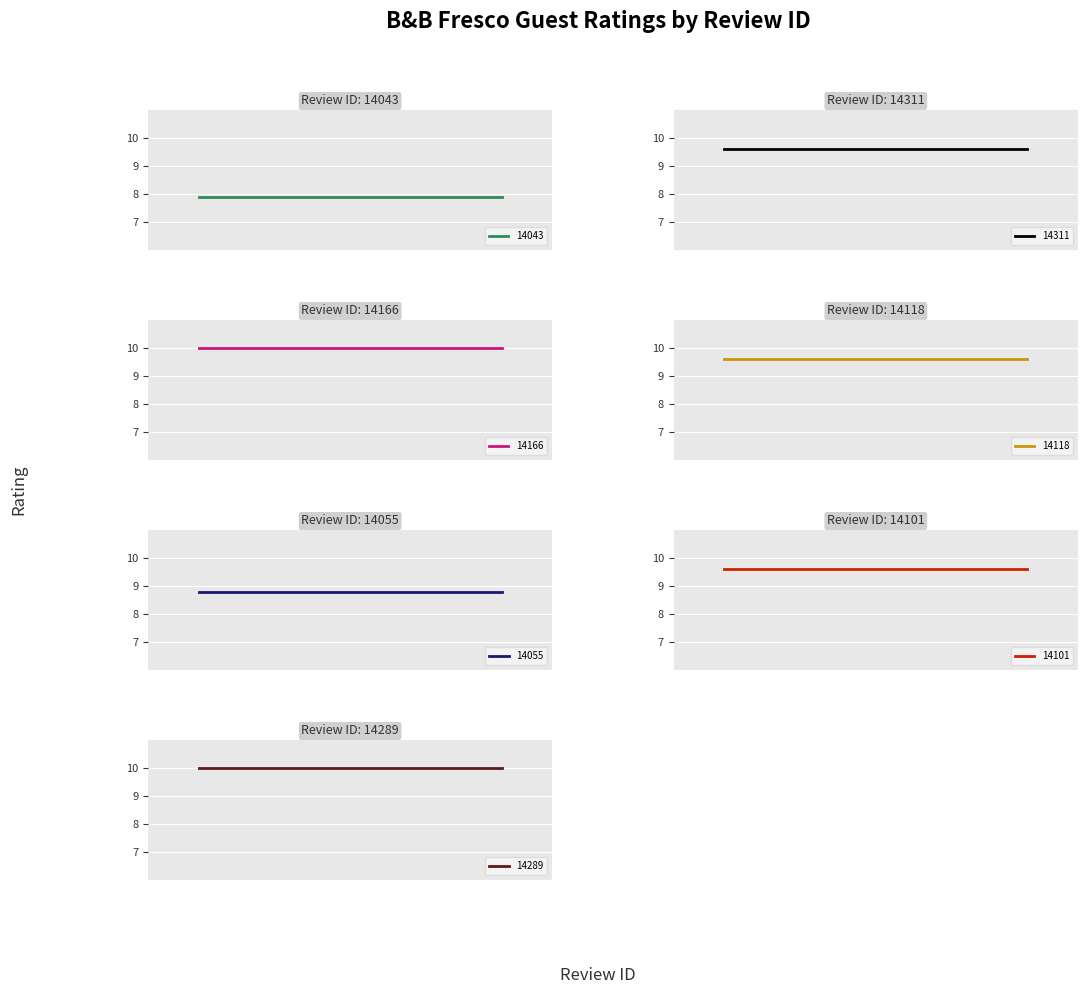

At which category does the data reach its first local peak?

14166